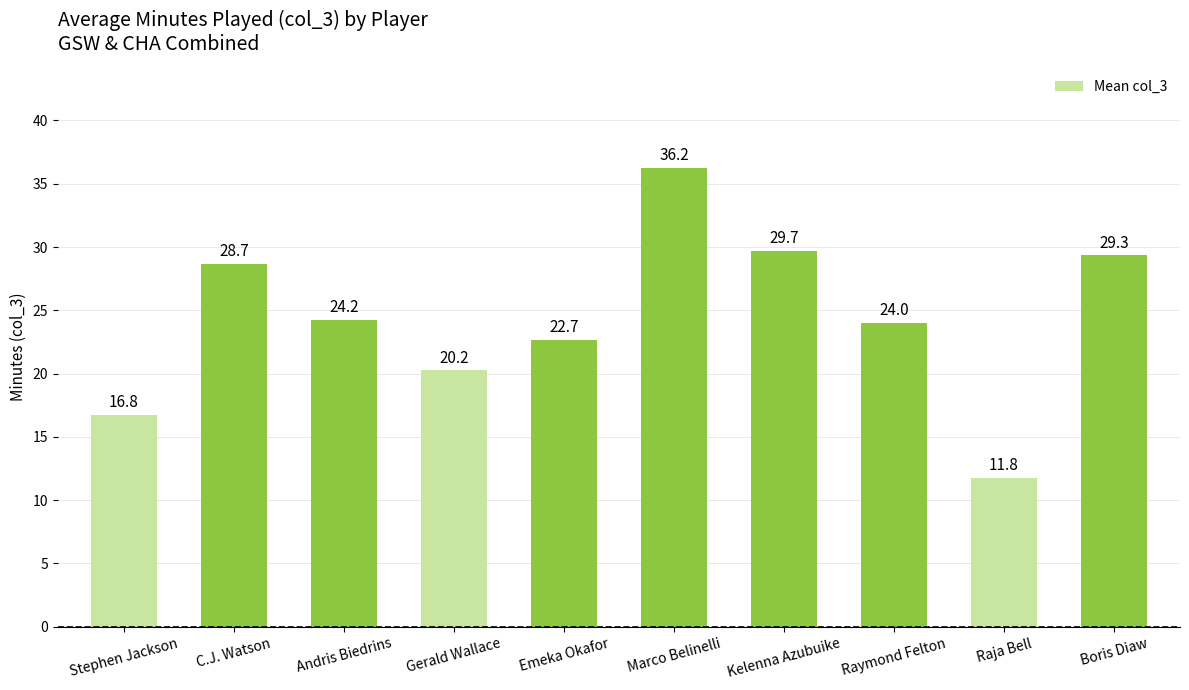

Are the bars grouped side by side (vs. stacked)?

No